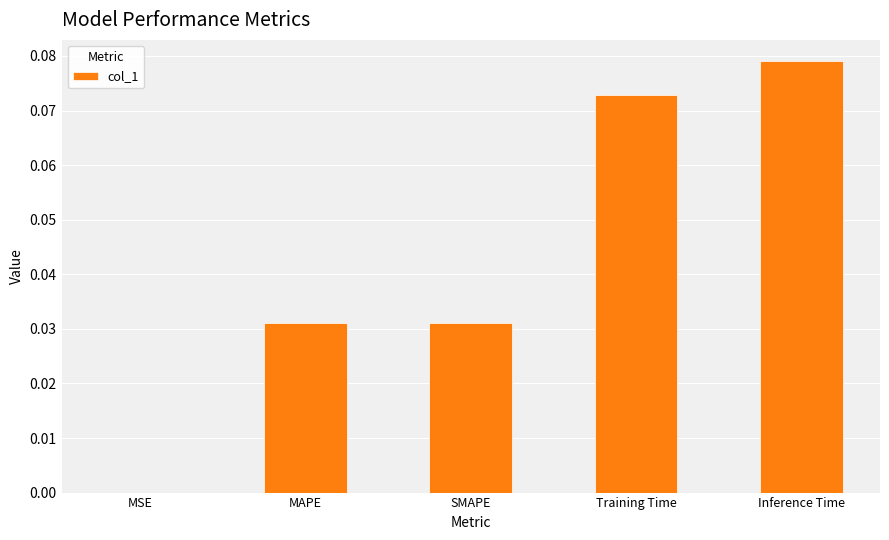

Is it true that the value at Inference Time is 0.0?

False